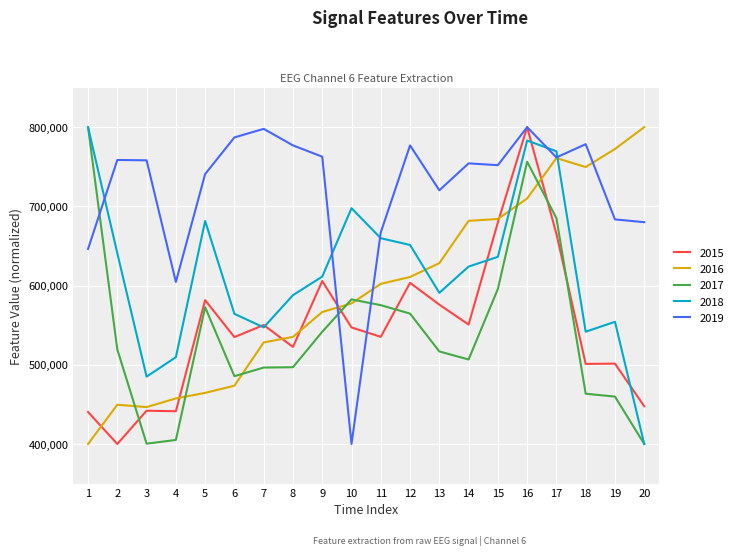

What are all the series names shown in the legend?

2015, 2016, 2017, 2018, 2019